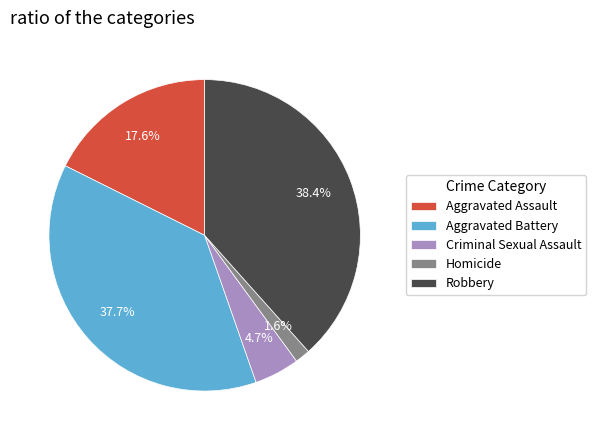

What percentage is NOT represented by Aggravated Battery?

62.3%